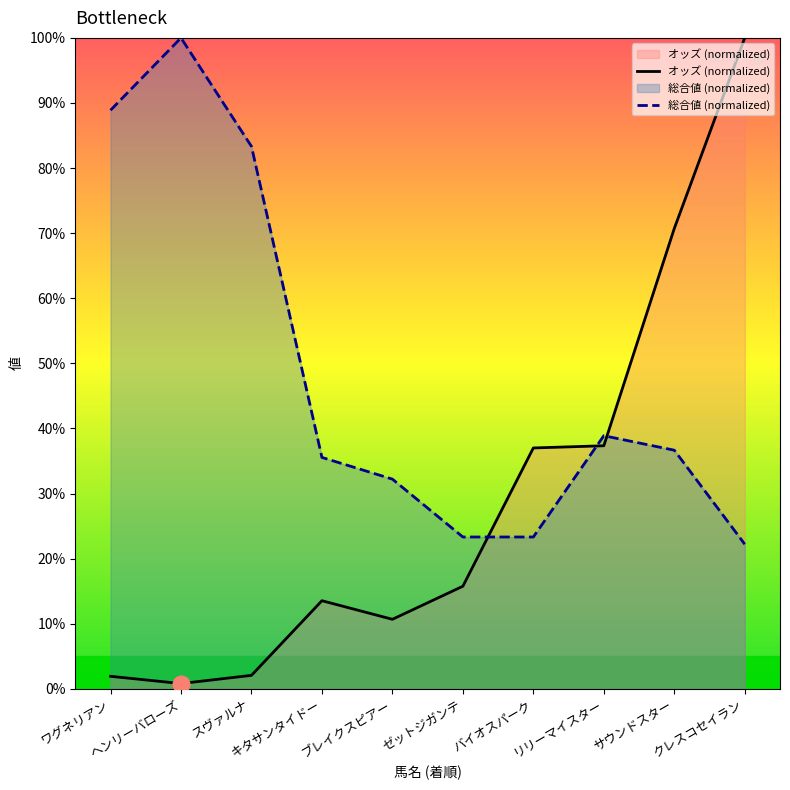

The オッズ series shows 100.0 at クレスコセイラン. True or false?

True